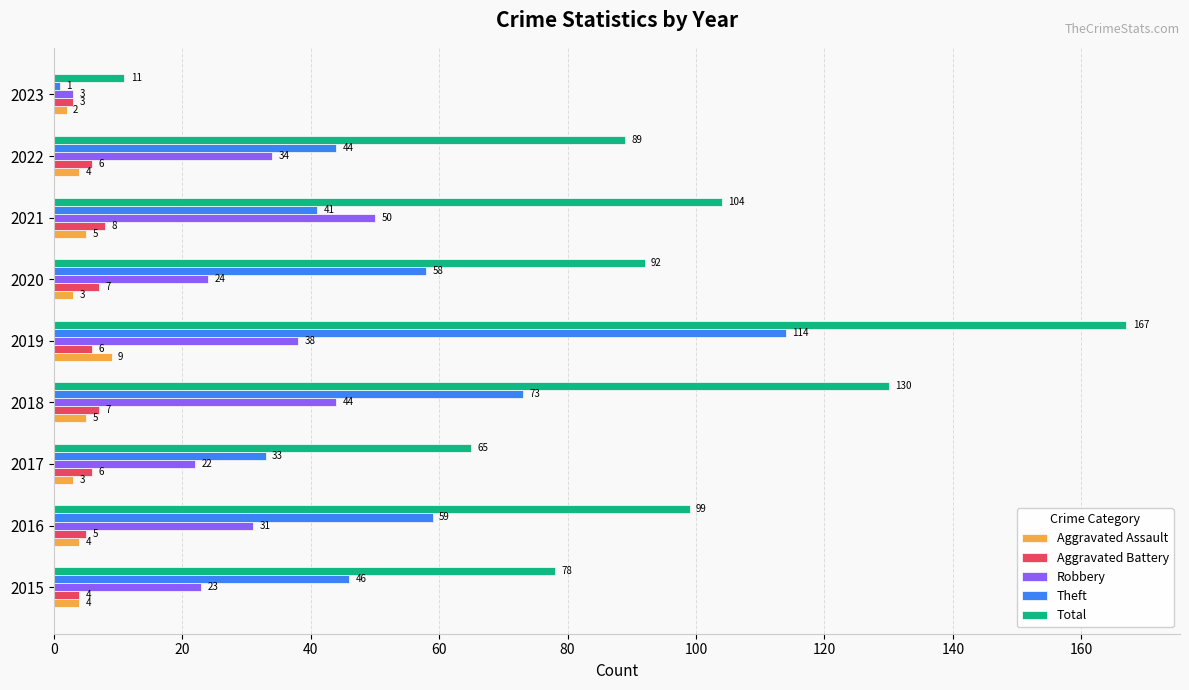

At how many categories does at least one series exceed 164?

1